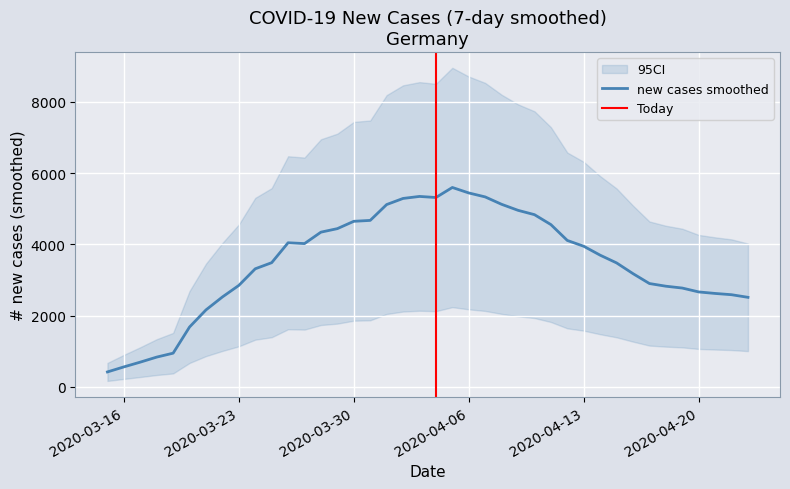

What is the lowest value of the new cases smoothed series?

421.1